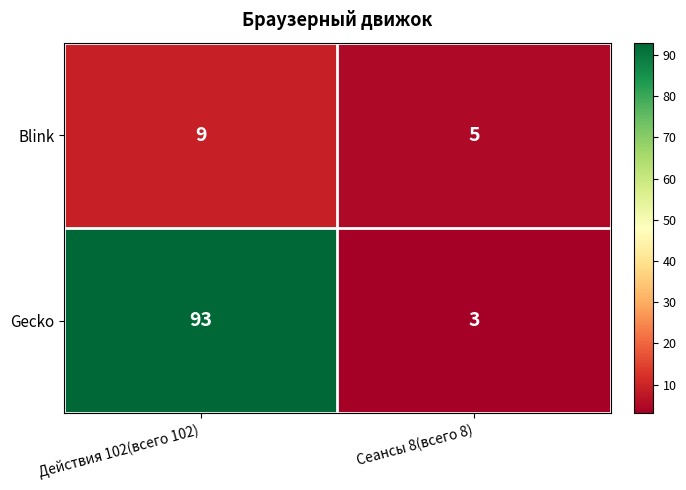

What value does the Blink series have at Сеансы 8(всего 8)?

5